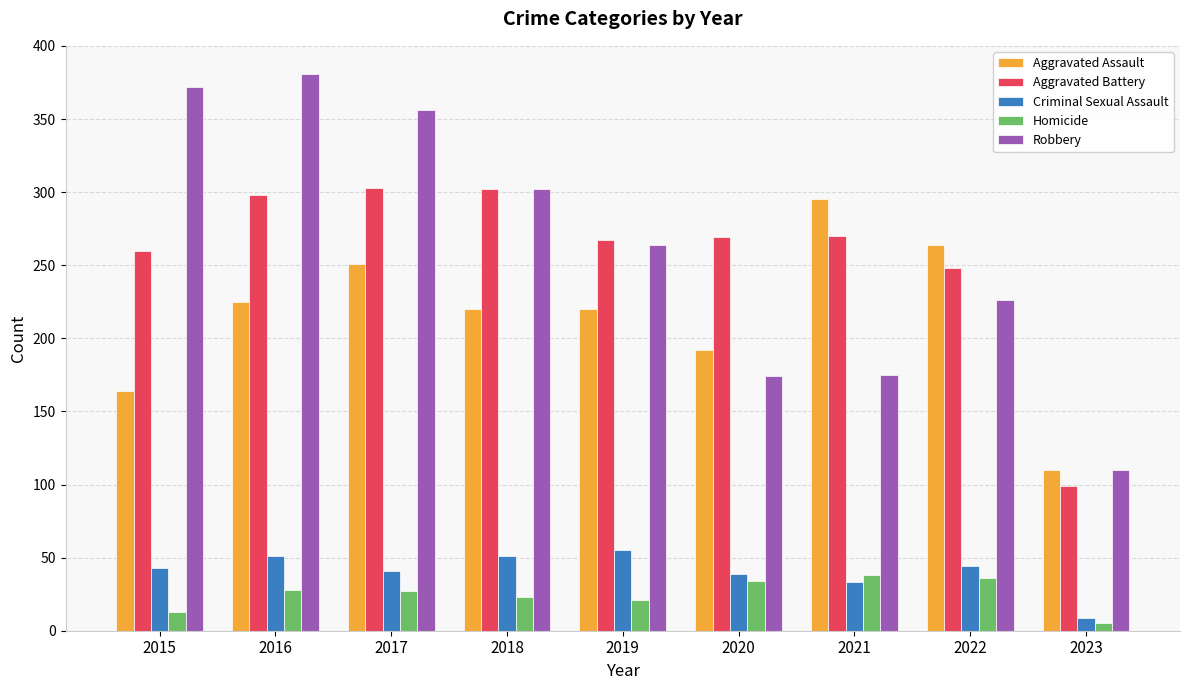

What is the value of the Aggravated Battery bar at the 9th from the left?

99